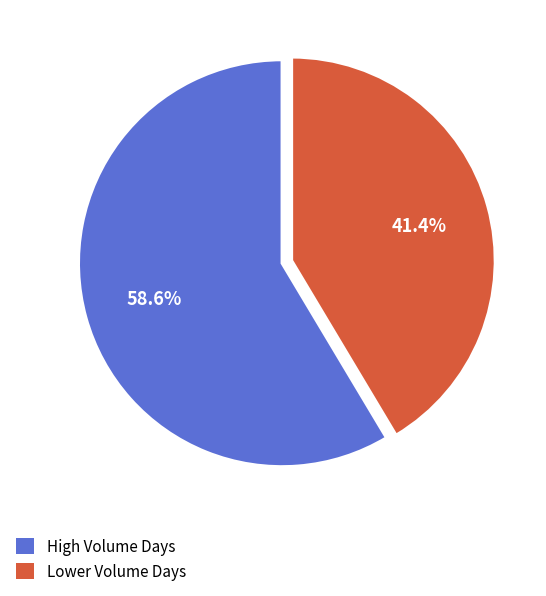

Is there any slice that represents more than half of the pie?

Yes